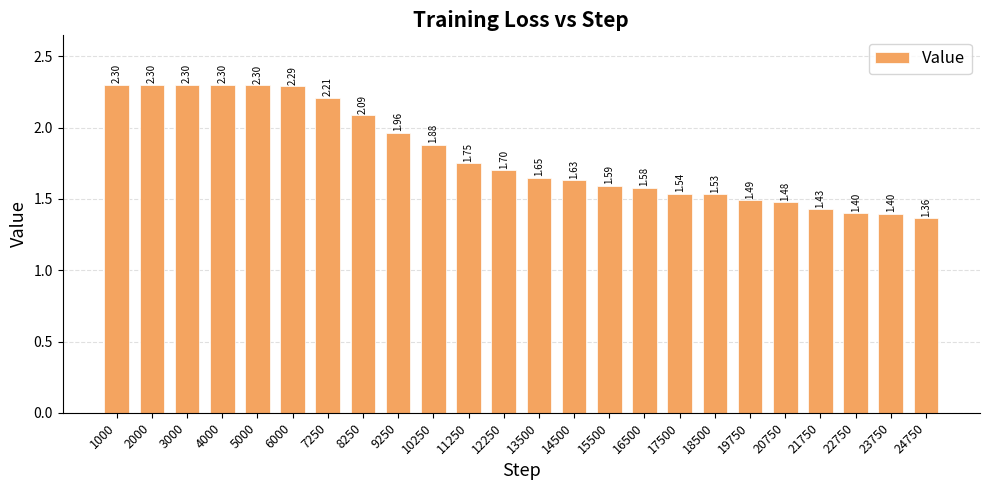

What is the minimum value shown in the chart?

1.4